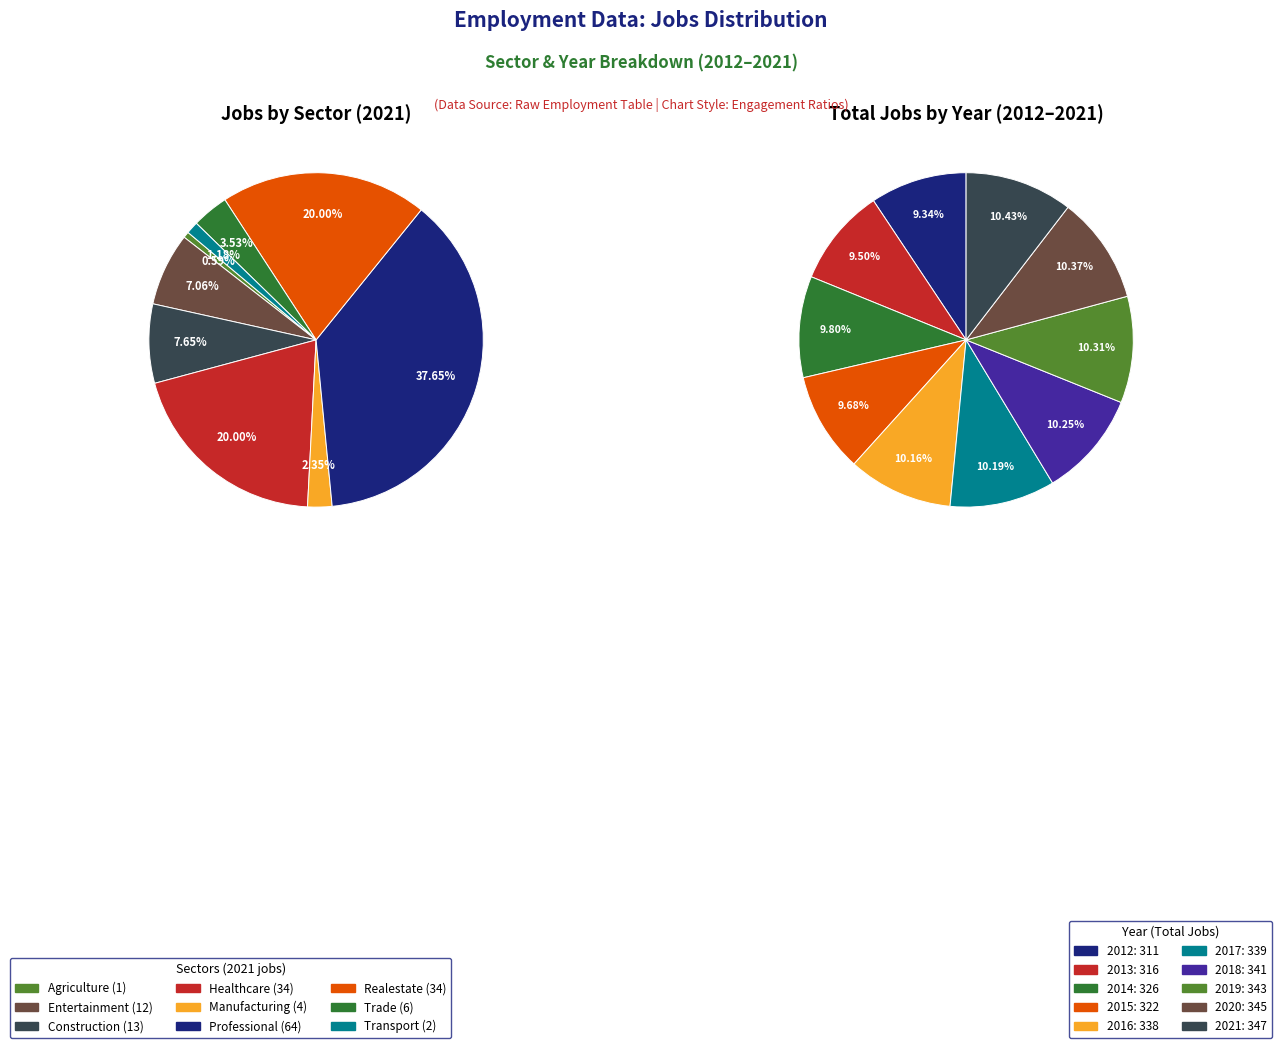

Is it true that 2012 is 9% of the pie?

True